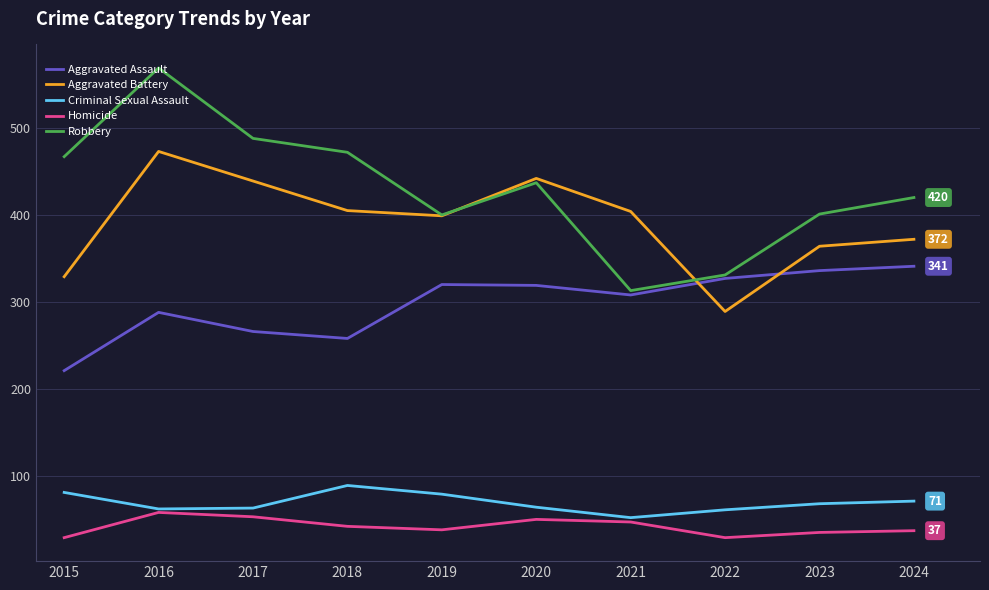

At which label does Criminal Sexual Assault first exceed 68?

2015